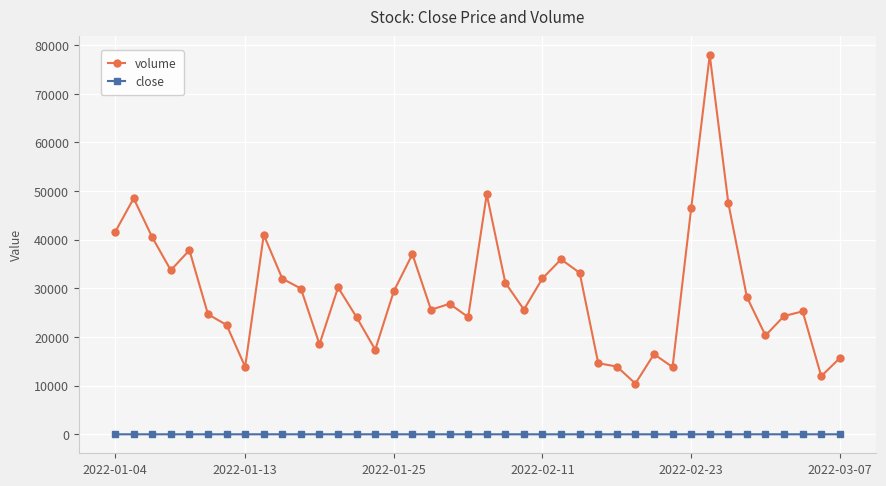

What is the average value of the close series?

25.3